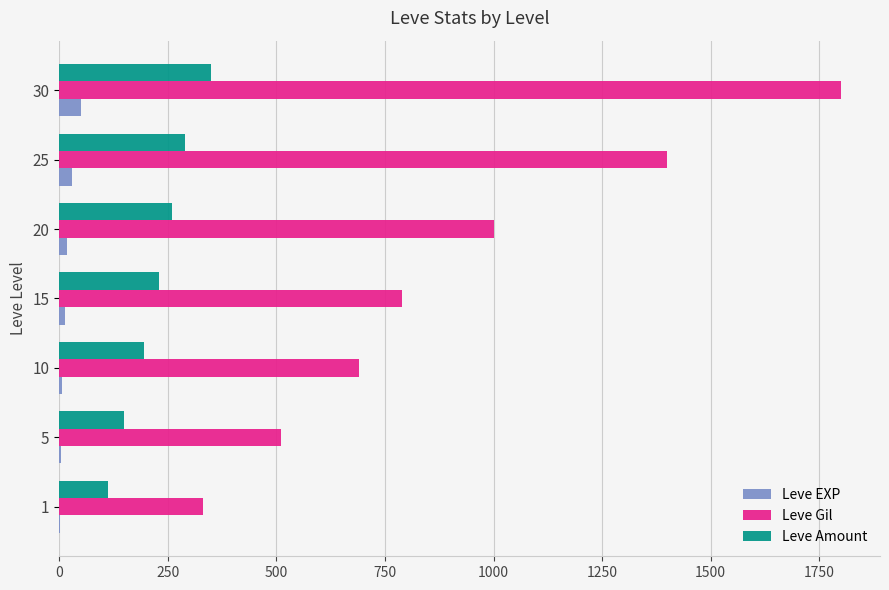

Count the number of data series in this chart.

3